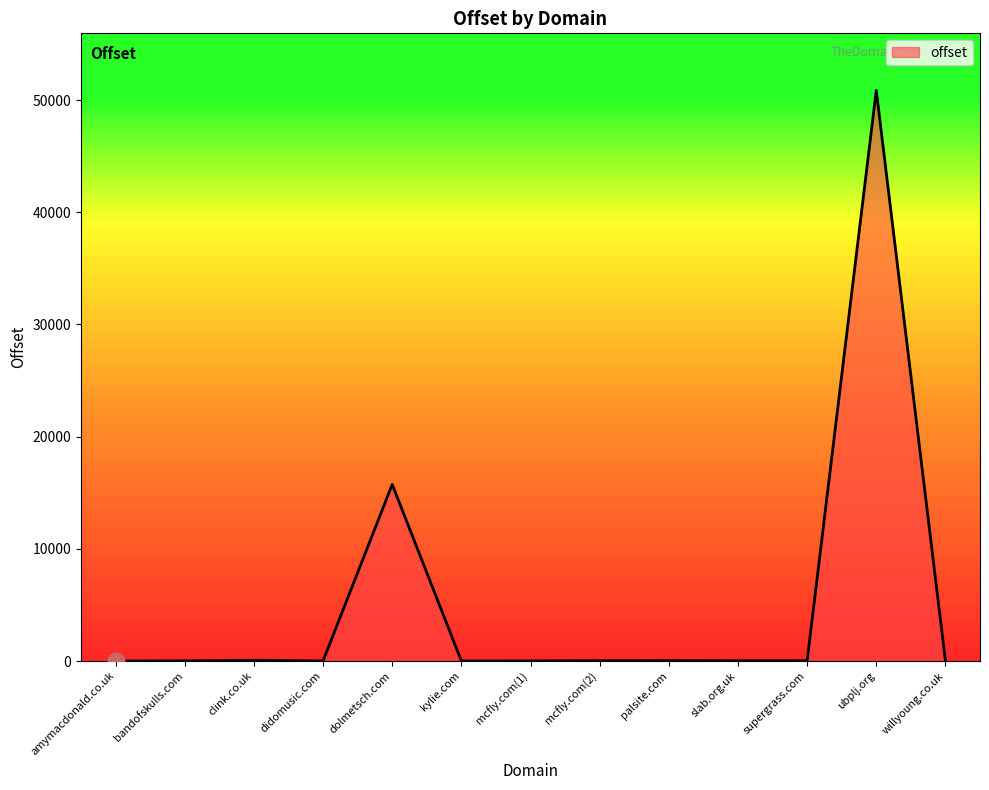

What is the sum of all values?

66828